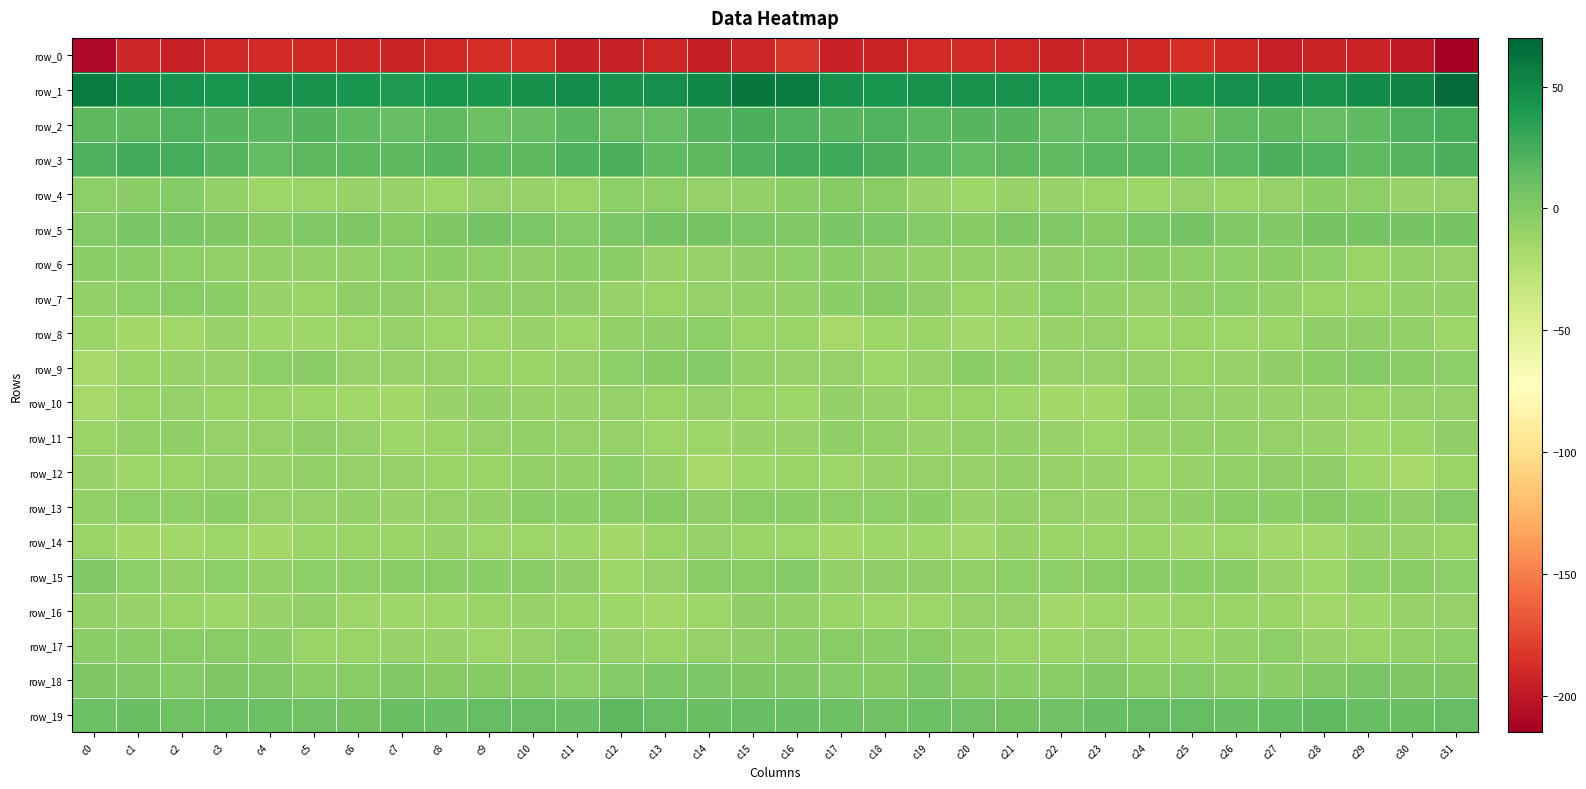

Reading left to right, extract all data points from this chart.

row_0: c0=-208.8	c1=-192.0	c2=-195.1	c3=-190.6	c4=-189.1	c5=-190.4	c6=-192.7	c7=-192.8	c8=-191.0	c9=-187.5	c10=-187.7	c11=-194.5	c12=-194.3	c13=-192.2	c14=-196.9	c15=-192.0	c16=-184.6	c17=-194.6	c18=-193.8	c19=-189.3	c20=-189.3	c21=-191.4	c22=-193.1	c23=-192.3	c24=-189.7	c25=-187.0	c26=-189.9	c27=-195.3	c28=-193.1	c29=-193.3	c30=-198.6	c31=-214.4
row_1: c0=57.4	c1=47.9	c2=43.7	c3=42.8	c4=44.6	c5=44.2	c6=42.4	c7=39.8	c8=43.2	c9=41.9	c10=44.4	c11=47.6	c12=44.1	c13=46.3	c14=50.2	c15=60.4	c16=56.9	c17=45.4	c18=42.9	c19=43.8	c20=44.3	c21=44.3	c22=40.4	c23=41.1	c24=43.1	c25=41.6	c26=46.5	c27=46.7	c28=43.7	c29=48.1	c30=53.2	c31=66.8
row_2: c0=16.0	c1=16.3	c2=20.0	c3=18.0	c4=17.0	c5=19.3	c6=15.2	c7=11.7	c8=15.3	c9=8.9	c10=11.0	c11=16.9	c12=12.4	c13=13.0	c14=18.8	c15=23.0	c16=20.3	c17=17.9	c18=20.1	c19=17.1	c20=17.7	c21=18.7	c22=12.7	c23=13.3	c24=13.5	c25=7.6	c26=14.4	c27=15.5	c28=11.6	c29=14.9	c30=21.2	c31=24.6
row_3: c0=21.7	c1=25.5	c2=25.0	c3=18.7	c4=13.9	c5=15.8	c6=16.0	c7=15.9	c8=18.0	c9=15.8	c10=15.7	c11=21.1	c12=22.3	c13=15.4	c14=16.3	c15=22.1	c16=26.6	c17=27.0	c18=22.5	c19=16.9	c20=13.6	c21=16.4	c22=15.4	c23=17.1	c24=17.4	c25=15.0	c26=17.4	c27=22.6	c28=20.0	c29=14.5	c30=18.2	c31=22.8
row_4: c0=-4.9	c1=-3.6	c2=-1.2	c3=-6.9	c4=-12.1	c5=-10.6	c6=-10.0	c7=-9.8	c8=-12.1	c9=-8.8	c10=-9.7	c11=-10.5	c12=-5.2	c13=-4.7	c14=-8.4	c15=-7.9	c16=-4.6	c17=-1.3	c18=-3.3	c19=-9.3	c20=-12.4	c21=-10.0	c22=-9.9	c23=-10.4	c24=-11.5	c25=-8.3	c26=-10.7	c27=-8.5	c28=-4.2	c29=-5.6	c30=-10.0	c31=-8.2
row_5: c0=-0.5	c1=3.5	c2=3.5	c3=1.8	c4=-1.7	c5=0.4	c6=1.5	c7=-1.7	c8=1.3	c9=6.1	c10=2.6	c11=-0.5	c12=3.0	c13=5.9	c14=4.7	c15=2.6	c16=1.0	c17=4.1	c18=3.1	c19=-0.2	c20=-1.4	c21=1.4	c22=0.4	c23=-1.3	c24=3.1	c25=5.9	c26=0.9	c27=-0.1	c28=5.1	c29=5.2	c30=4.6	c31=4.3
row_6: c0=-4.5	c1=-3.5	c2=-5.6	c3=-7.3	c4=-7.6	c5=-7.6	c6=-7.2	c7=-5.6	c8=-3.9	c9=-4.6	c10=-6.3	c11=-3.8	c12=-3.9	c13=-9.4	c14=-9.1	c15=-6.8	c16=-5.6	c17=-3.9	c18=-6.7	c19=-7.5	c20=-7.6	c21=-7.5	c22=-6.2	c23=-5.3	c24=-3.9	c25=-5.3	c26=-5.5	c27=-3.3	c28=-5.6	c29=-10.9	c30=-7.8	c31=-8.3
row_7: c0=-7.9	c1=-5.0	c2=-2.6	c3=-4.1	c4=-9.9	c5=-10.5	c6=-6.7	c7=-6.2	c8=-8.4	c9=-6.6	c10=-5.9	c11=-6.3	c12=-9.8	c13=-11.0	c14=-8.2	c15=-7.1	c16=-7.2	c17=-4.4	c18=-2.1	c19=-6.3	c20=-10.9	c21=-9.1	c22=-5.7	c23=-7.1	c24=-8.0	c25=-6.3	c26=-5.4	c27=-7.6	c28=-10.6	c29=-10.9	c30=-7.1	c31=-7.1
row_8: c0=-10.6	c1=-15.4	c2=-14.2	c3=-9.8	c4=-13.5	c5=-13.2	c6=-11.4	c7=-9.0	c8=-11.4	c9=-11.7	c10=-10.1	c11=-12.5	c12=-7.1	c13=-6.6	c14=-5.6	c15=-10.3	c16=-11.2	c17=-16.5	c18=-11.7	c19=-10.7	c20=-13.9	c21=-12.9	c22=-10.1	c23=-9.0	c24=-12.6	c25=-10.2	c26=-11.7	c27=-10.3	c28=-6.8	c29=-6.2	c30=-7.1	c31=-12.2
row_9: c0=-16.8	c1=-10.3	c2=-9.8	c3=-10.1	c4=-5.0	c5=-3.7	c6=-8.2	c7=-8.8	c8=-8.6	c9=-10.5	c10=-10.2	c11=-8.0	c12=-4.8	c13=-1.5	c14=-1.0	c15=-7.0	c16=-8.7	c17=-8.0	c18=-11.4	c19=-8.1	c20=-3.6	c21=-5.7	c22=-8.8	c23=-8.4	c24=-9.6	c25=-10.3	c26=-9.9	c27=-6.8	c28=-3.5	c29=-0.6	c30=-3.2	c31=-5.7
row_10: c0=-16.7	c1=-10.4	c2=-8.1	c3=-10.5	c4=-10.7	c5=-12.1	c6=-14.4	c7=-15.5	c8=-10.0	c9=-7.1	c10=-9.6	c11=-9.4	c12=-8.9	c13=-11.1	c14=-8.9	c15=-11.1	c16=-11.7	c17=-7.8	c18=-9.6	c19=-10.4	c20=-11.1	c21=-13.1	c22=-14.9	c23=-14.7	c24=-7.7	c25=-8.2	c26=-9.7	c27=-9.1	c28=-9.6	c29=-10.8	c30=-8.7	c31=-8.4
row_11: c0=-10.7	c1=-7.6	c2=-6.8	c3=-9.0	c4=-8.5	c5=-6.8	c6=-8.3	c7=-11.7	c8=-10.8	c9=-8.4	c10=-6.9	c11=-8.6	c12=-8.8	c13=-12.3	c14=-12.2	c15=-9.7	c16=-9.5	c17=-5.9	c18=-7.8	c19=-9.1	c20=-7.7	c21=-7.0	c22=-9.6	c23=-11.8	c24=-9.9	c25=-7.6	c26=-7.3	c27=-8.8	c28=-9.7	c29=-13.0	c30=-10.9	c31=-6.6
row_12: c0=-9.7	c1=-11.6	c2=-10.7	c3=-8.0	c4=-9.4	c5=-7.7	c6=-8.9	c7=-8.9	c8=-11.2	c9=-10.7	c10=-7.5	c11=-7.7	c12=-5.6	c13=-9.8	c14=-16.2	c15=-12.8	c16=-10.2	c17=-11.5	c18=-9.6	c19=-8.1	c20=-9.1	c21=-7.6	c22=-9.1	c23=-9.3	c24=-11.7	c25=-9.6	c26=-7.4	c27=-6.7	c28=-6.3	c29=-12.3	c30=-16.7	c31=-11.2
row_13: c0=-7.7	c1=-5.0	c2=-5.0	c3=-3.8	c4=-8.6	c5=-8.3	c6=-7.4	c7=-9.4	c8=-8.8	c9=-7.4	c10=-3.3	c11=-4.0	c12=-2.8	c13=-2.1	c14=-6.4	c15=-3.4	c16=-3.5	c17=-4.6	c18=-4.9	c19=-4.5	c20=-10.0	c21=-6.8	c22=-8.8	c23=-9.3	c24=-8.6	c25=-6.1	c26=-2.9	c27=-4.2	c28=-1.7	c29=-3.7	c30=-6.3	c31=-1.1
row_14: c0=-11.1	c1=-14.7	c2=-14.1	c3=-12.3	c4=-14.6	c5=-10.8	c6=-10.3	c7=-10.4	c8=-9.5	c9=-12.3	c10=-11.9	c11=-13.2	c12=-15.0	c13=-10.6	c14=-9.0	c15=-10.4	c16=-12.1	c17=-15.1	c18=-13.4	c19=-13.0	c20=-13.9	c21=-9.9	c22=-10.7	c23=-10.3	c24=-10.3	c25=-12.7	c26=-12.0	c27=-14.4	c28=-13.7	c29=-9.3	c30=-9.4	c31=-11.0
row_15: c0=0.5	c1=-5.5	c2=-7.1	c3=-5.4	c4=-7.6	c5=-5.1	c6=-5.3	c7=-3.9	c8=-3.2	c9=-4.1	c10=-2.6	c11=-6.6	c12=-12.7	c13=-8.7	c14=-2.6	c15=-2.4	c16=-1.2	c17=-7.2	c18=-6.0	c19=-6.0	c20=-7.1	c21=-4.7	c22=-5.6	c23=-3.0	c24=-3.8	c25=-3.5	c26=-3.6	c27=-9.1	c28=-12.8	c29=-5.3	c30=-2.6	c31=-5.3
row_16: c0=-7.4	c1=-9.9	c2=-10.8	c3=-12.8	c4=-9.9	c5=-7.5	c6=-12.0	c7=-13.1	c8=-12.4	c9=-11.2	c10=-9.7	c11=-11.1	c12=-12.9	c13=-14.0	c14=-11.5	c15=-6.2	c16=-7.4	c17=-10.3	c18=-11.5	c19=-12.1	c20=-8.7	c21=-8.3	c22=-14.0	c23=-11.9	c24=-12.4	c25=-10.3	c26=-10.3	c27=-11.2	c28=-13.7	c29=-13.5	c30=-9.5	c31=-8.2
row_17: c0=-3.7	c1=-3.5	c2=-3.0	c3=-3.5	c4=-4.2	c5=-11.2	c6=-10.2	c7=-9.6	c8=-9.7	c9=-11.3	c10=-8.5	c11=-4.9	c12=-8.7	c13=-10.5	c14=-8.8	c15=-5.8	c16=-4.4	c17=-2.8	c18=-3.7	c19=-2.6	c20=-7.3	c21=-11.2	c22=-10.5	c23=-8.7	c24=-10.9	c25=-10.3	c26=-7.3	c27=-5.1	c28=-10.0	c29=-10.3	c30=-7.6	c31=-5.5
row_18: c0=1.6	c1=0.3	c2=-1.2	c3=1.2	c4=0.6	c5=-3.7	c6=-3.2	c7=-0.1	c8=-1.9	c9=-1.7	c10=-2.2	c11=-4.9	c12=-1.2	c13=3.2	c14=2.3	c15=1.1	c16=0.4	c17=-0.2	c18=-1.3	c19=2.3	c20=-1.5	c21=-3.7	c22=-2.7	c23=0.4	c24=-2.9	c25=-0.7	c26=-4.0	c27=-3.8	c28=0.7	c29=3.7	c30=1.3	c31=1.2
row_19: c0=9.0	c1=10.0	c2=7.8	c3=8.9	c4=8.8	c5=7.9	c6=7.3	c7=10.8	c8=11.6	c9=12.8	c10=12.5	c11=12.0	c12=15.7	c13=12.1	c14=10.2	c15=11.3	c16=11.2	c17=9.4	c18=7.8	c19=9.2	c20=8.5	c21=7.5	c22=7.9	c23=11.7	c24=12.1	c25=12.9	c26=11.7	c27=13.5	c28=15.1	c29=11.0	c30=10.5	c31=13.0